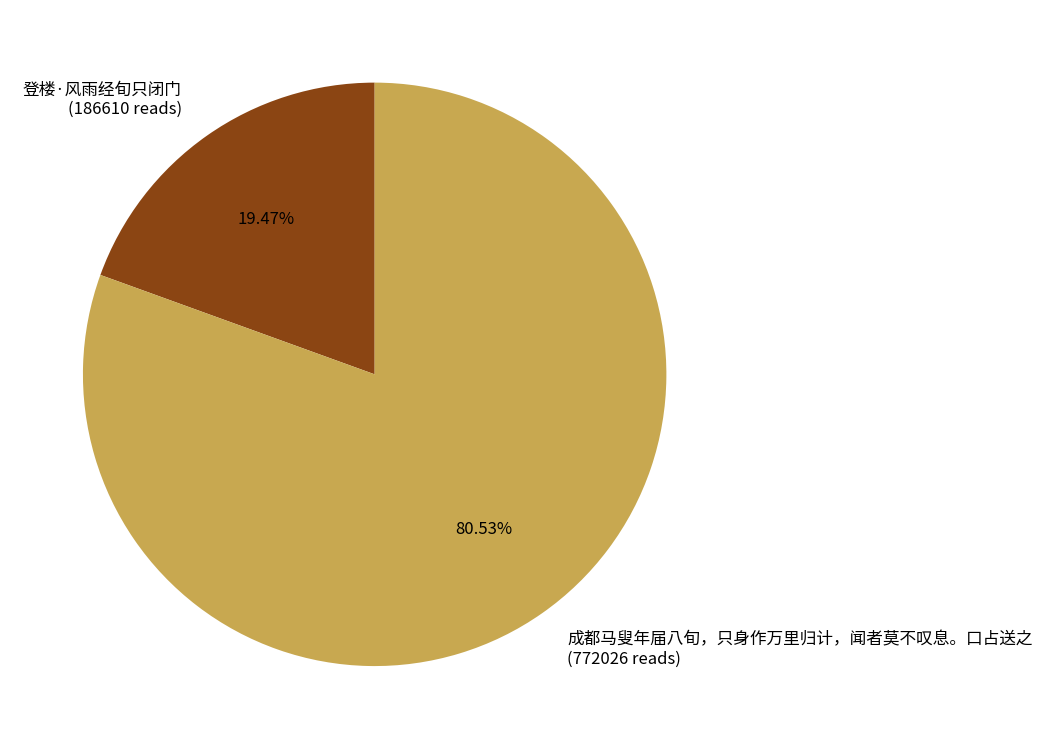

Count the number of slices in the pie.

2